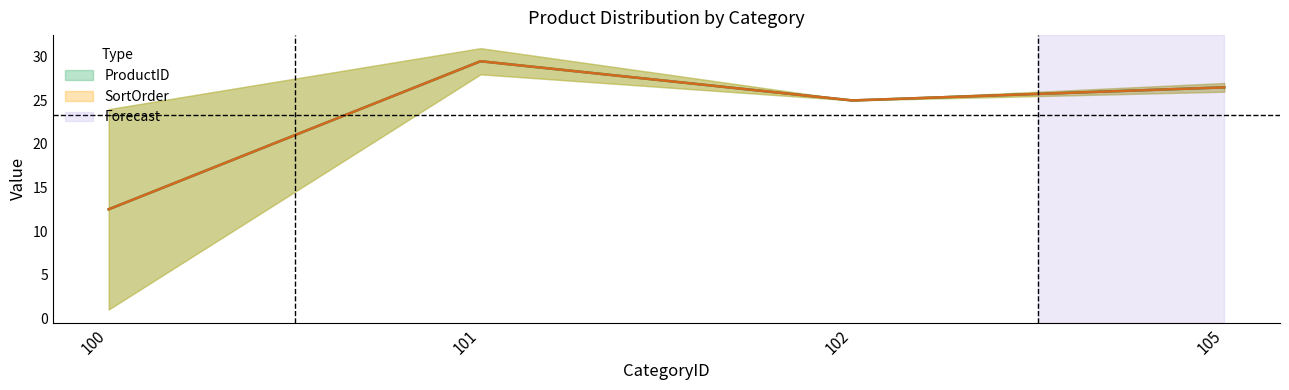

Which category has the highest value across all series?

101